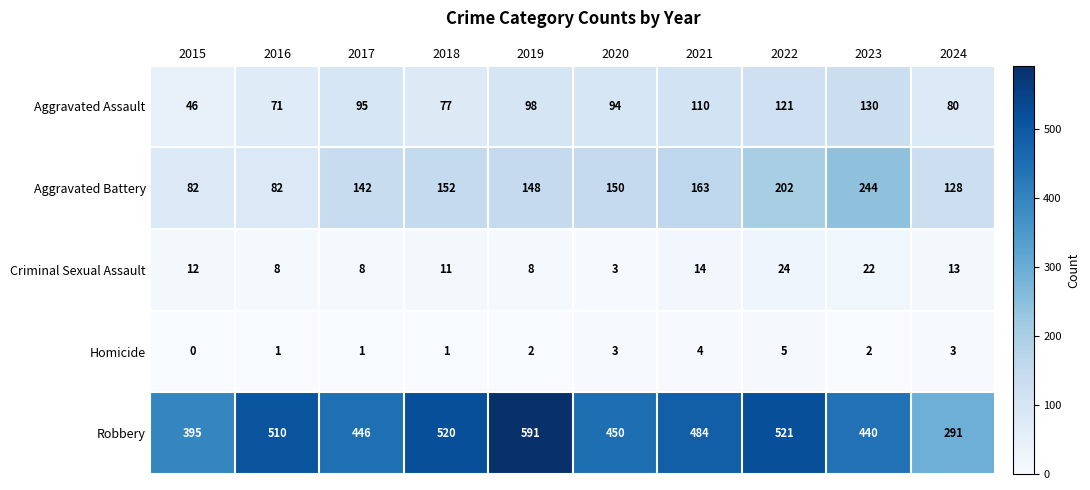

How many series are shown in this chart?

5